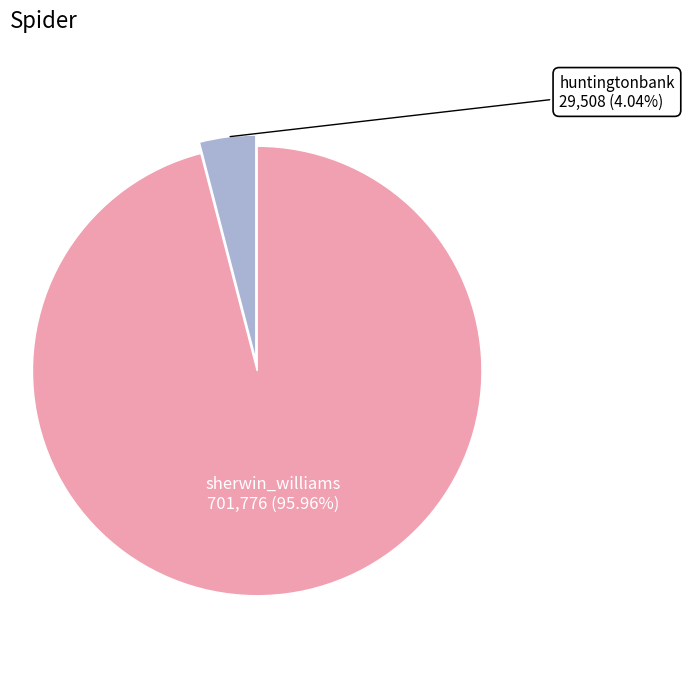

What percentage is the huntingtonbank slice, to the nearest percent?

4%